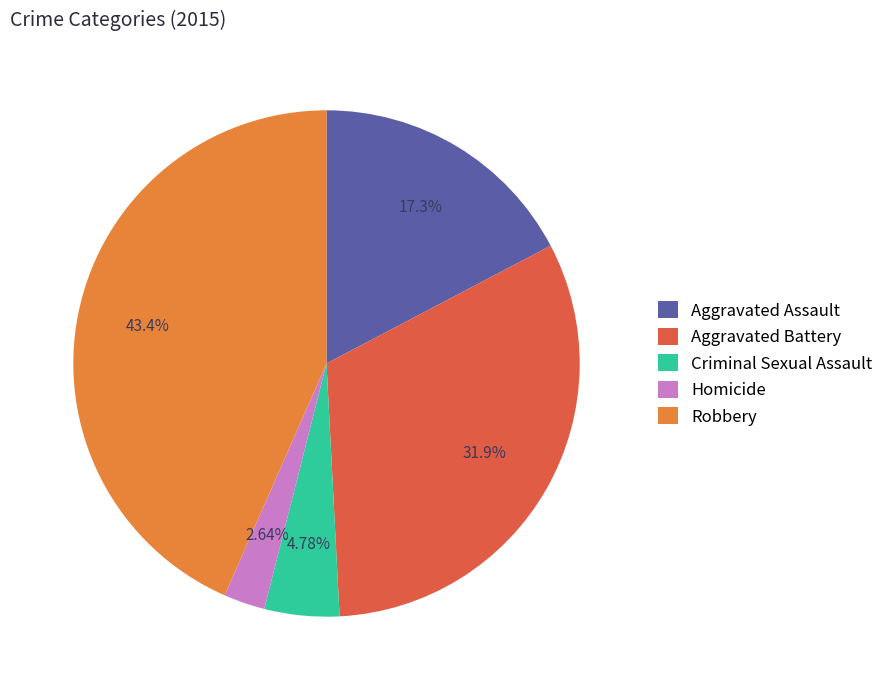

The Aggravated Battery slice represents 23% of the pie. True or false?

False